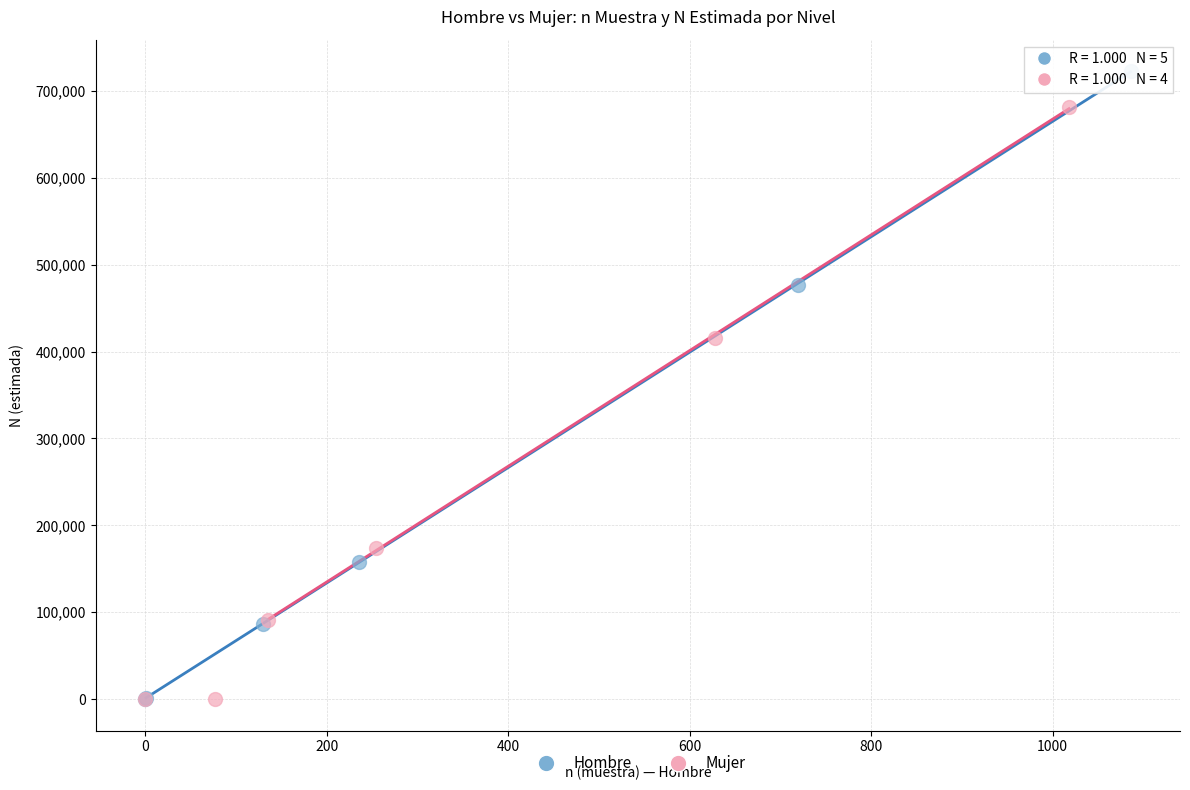

What are all the series names shown in the legend?

Hombre, Mujer